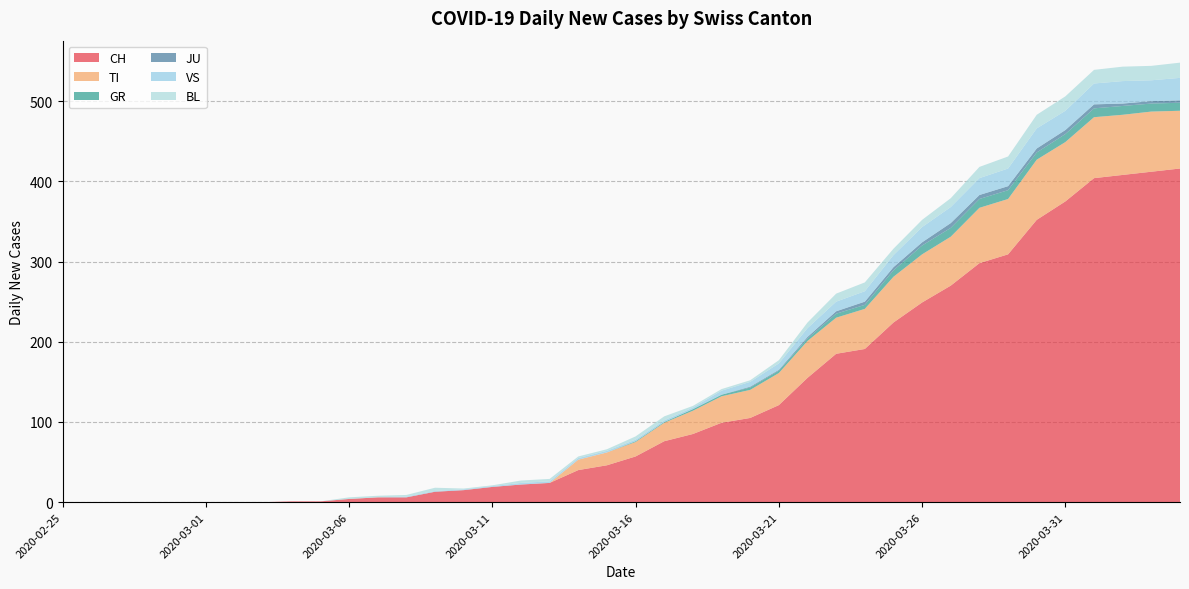

Reading left to right, list all the values displayed in this chart.

CH: 0	0	0	0	0	0	0	0	1	1	4	6	6	13	15	19	22	24	40	46	57	76	85	99	105	121	155	185	191	224	249	270	298	309	352	375	404	408	412	416
TI: 0	0	0	0	0	0	0	0	0	0	0	0	0	0	0	0	0	0	13	16	18	23	29	33	35	40	46	45	50	57	60	61	69	69	75	74	76	75	75	72
GR: 0	0	0	0	0	0	0	0	0	0	0	0	0	0	0	0	0	0	0	0	1	1	2	2	3	3	3	5	5	8	11	11	11	11	9	10	11	11	10	10
JU: 0	0	0	0	0	0	0	0	0	0	0	0	0	0	0	0	0	0	0	0	0	0	0	0	1	1	2	3	4	4	4	6	5	5	5	5	5	3	3	3
VS: 0	0	0	0	0	0	0	0	0	0	0	0	1	1	1	1	2	2	2	2	2	2	2	5	6	8	11	12	13	15	19	20	21	22	25	24	26	28	26	28
BL: 0	0	0	0	0	0	0	0	0	0	2	2	2	4	1	1	3	3	2	2	4	5	2	2	2	4	7	10	11	8	9	11	14	15	17	18	17	18	18	19